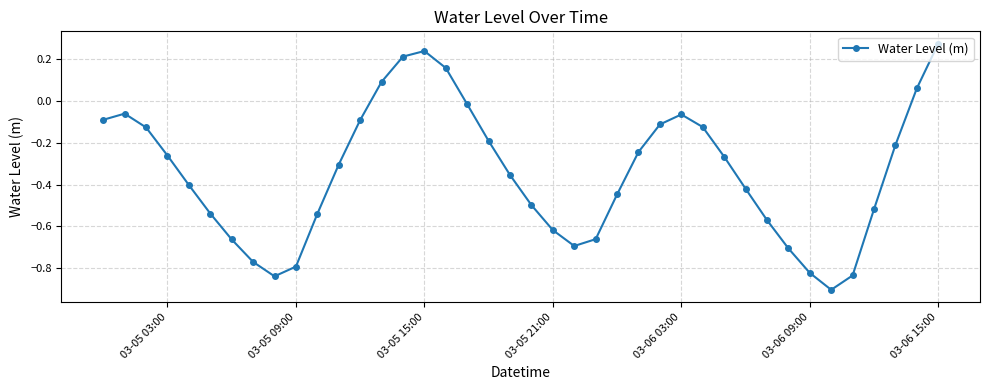

How many points are higher than both their immediate neighbors (excluding endpoints)?

3